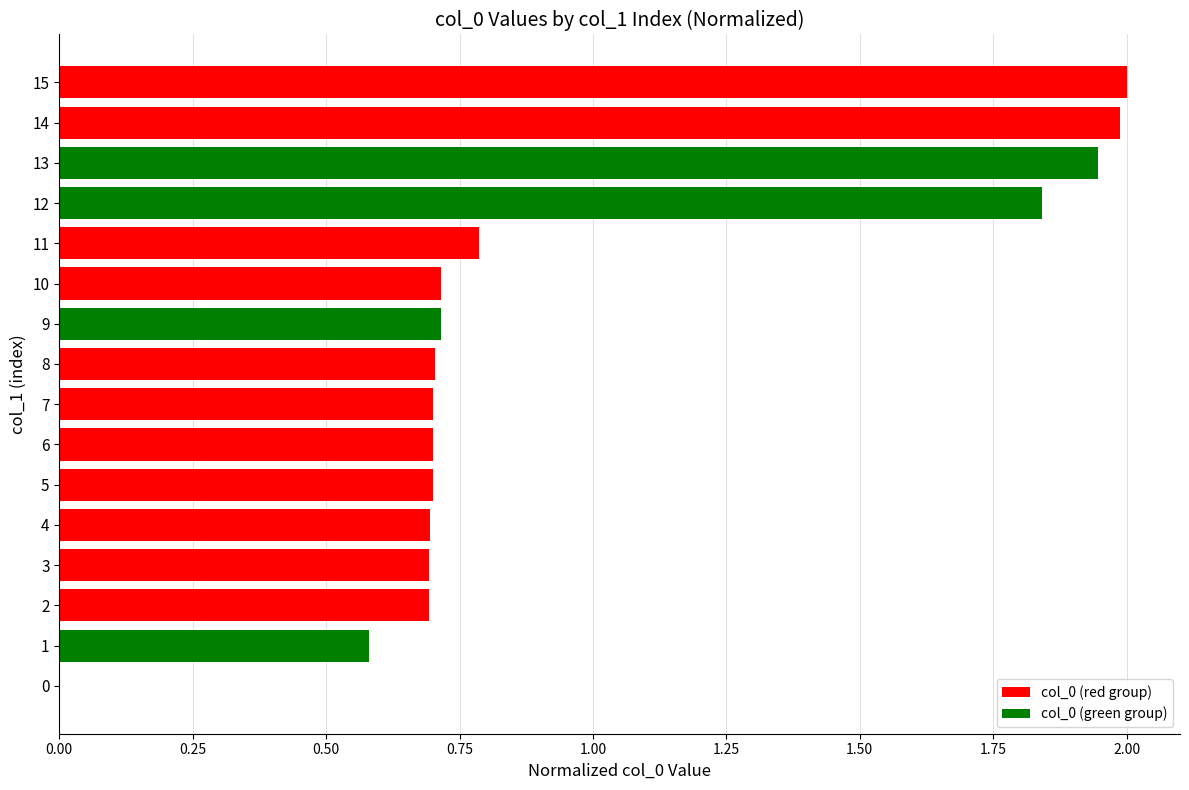

True or false: the data shows 0.7 at 10.

True